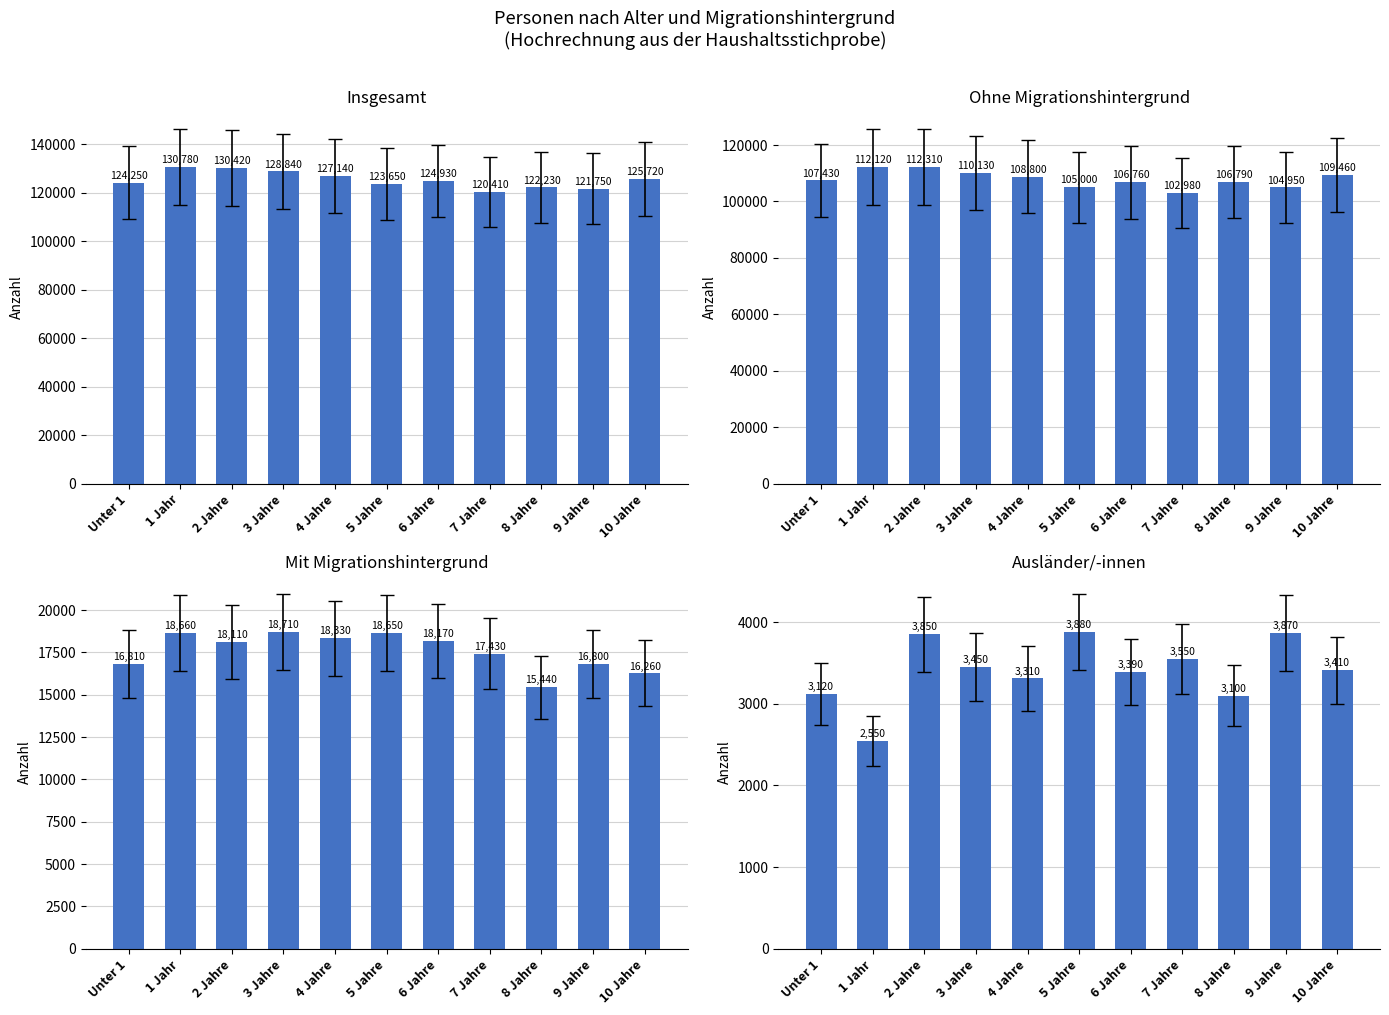

What value does the Mit Migrationshintergrund series have at 9 Jahre, to the nearest 50?

16800